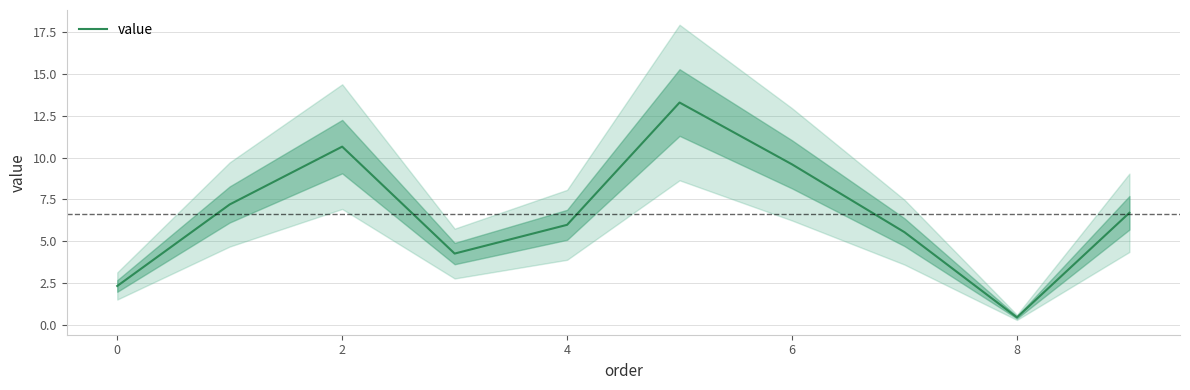

What is the minimum value shown in the chart?

0.4